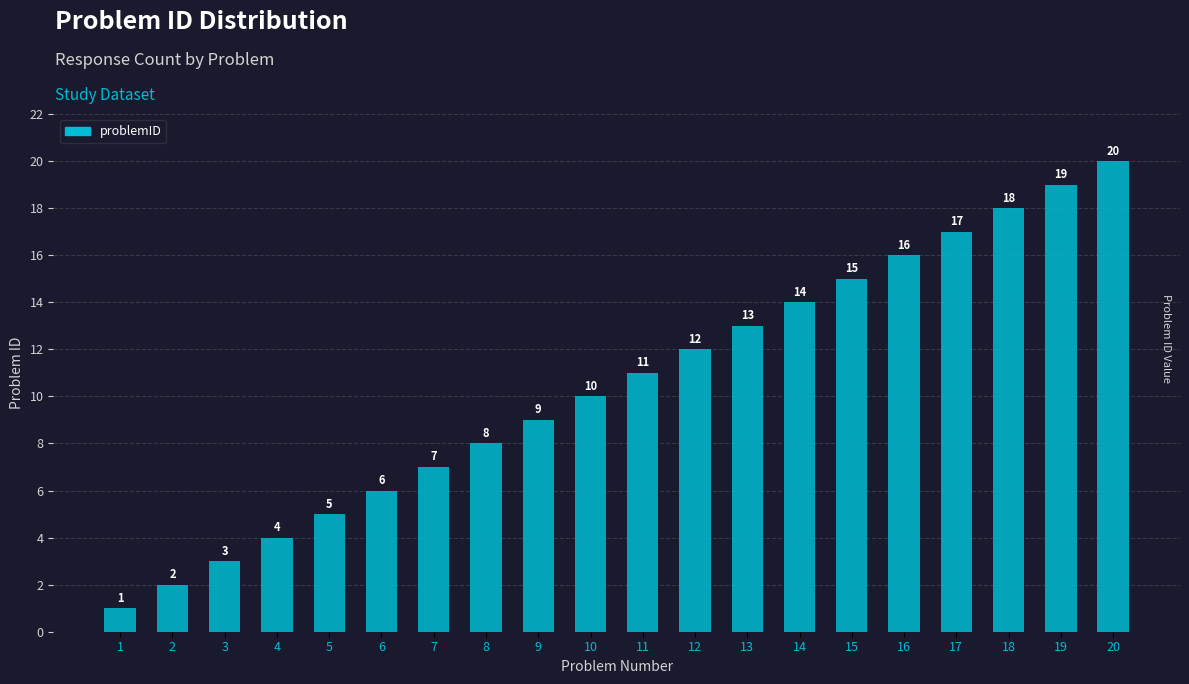

Which has a higher value, 3 or 8?

8